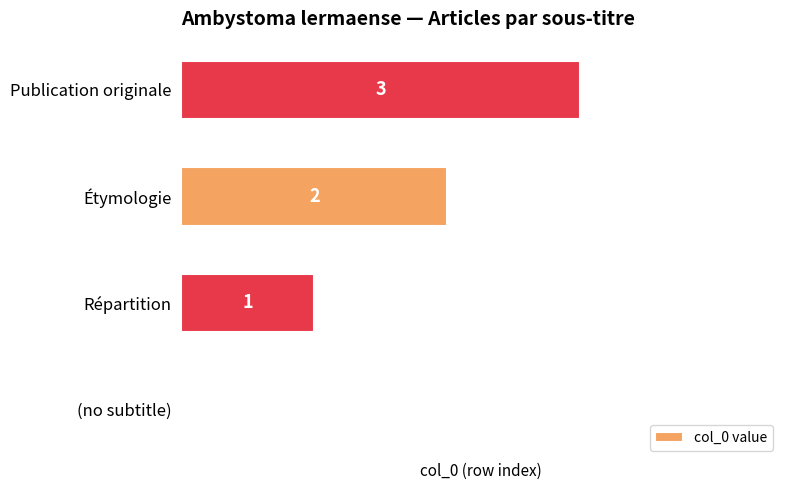

Are the bars grouped side by side (vs. stacked)?

No